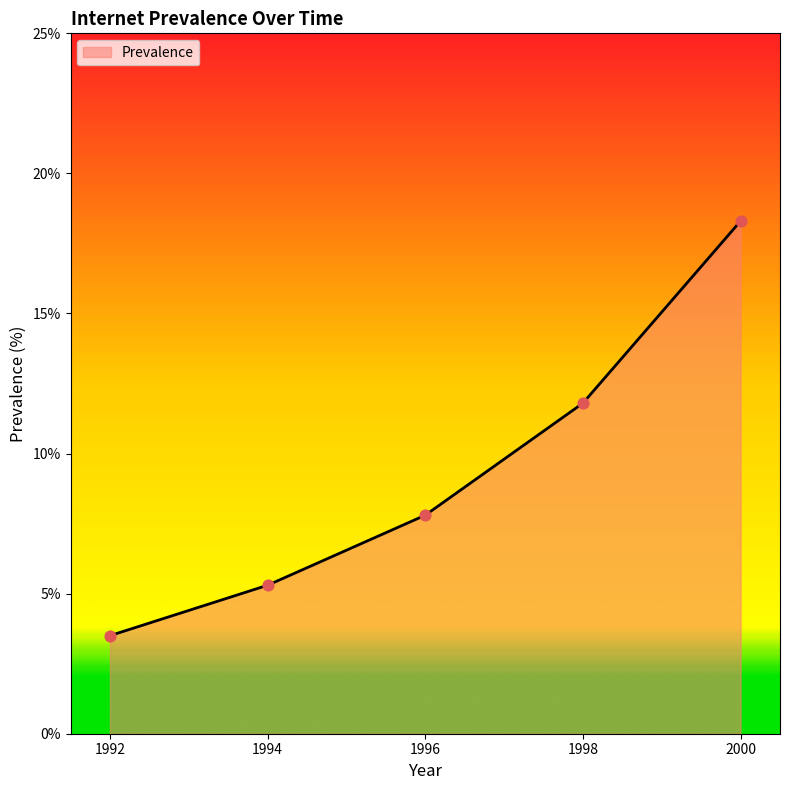

Which has a higher value, 1994 or 1996?

1996